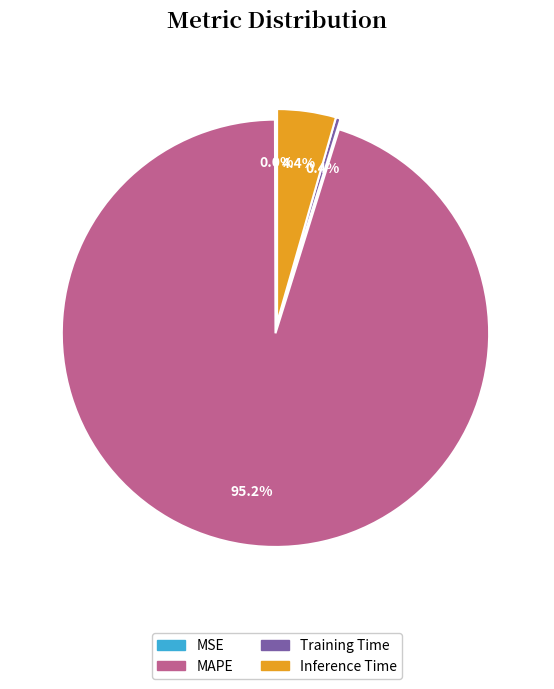

What portion of the pie excludes MAPE?

4.8%